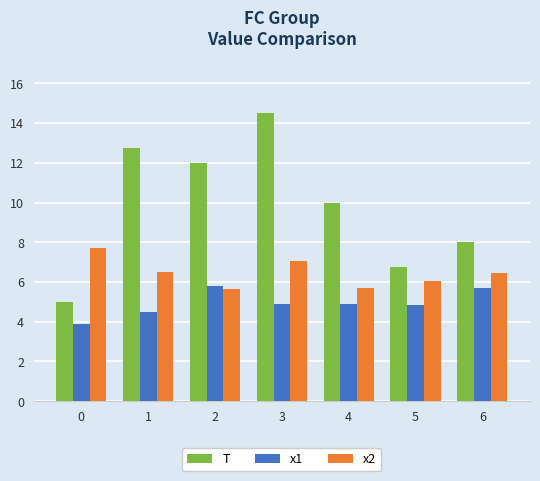

What is the lowest value of the x1 series?

3.9